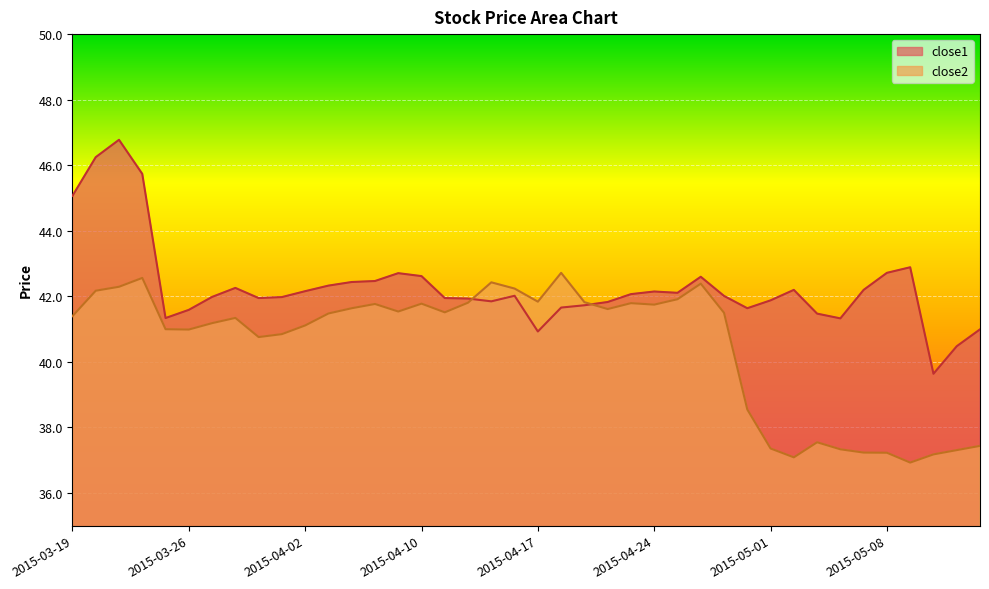

Where do close1 and close2 first cross each other?

2015-04-14 and 2015-04-15